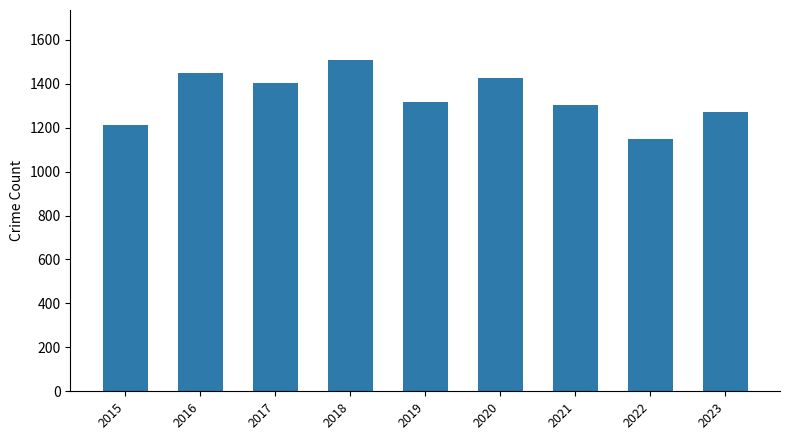

What is the sum of all values?

12035